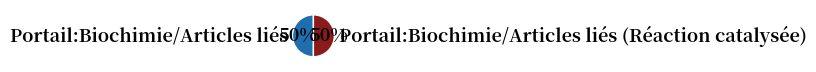

What is the ratio of the value at Portail:Biochimie/Articles liés to the value at Portail:Biochimie/Articles liés (Réaction catalysée)?

1.0